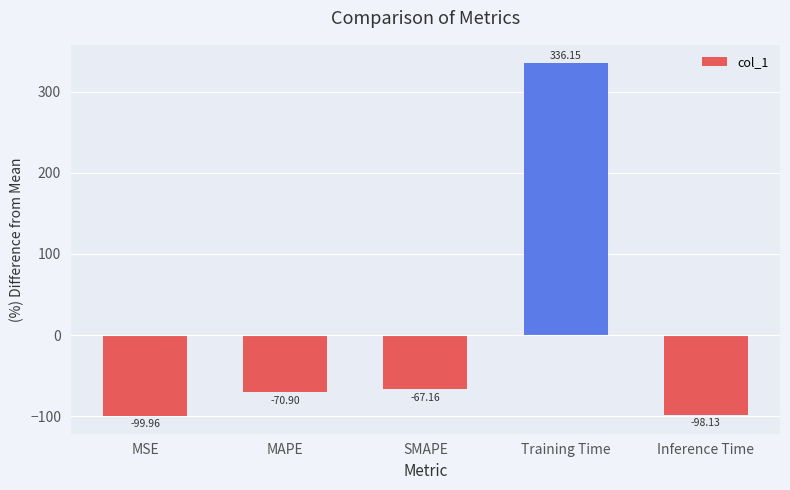

Where does the data first go above -70?

SMAPE